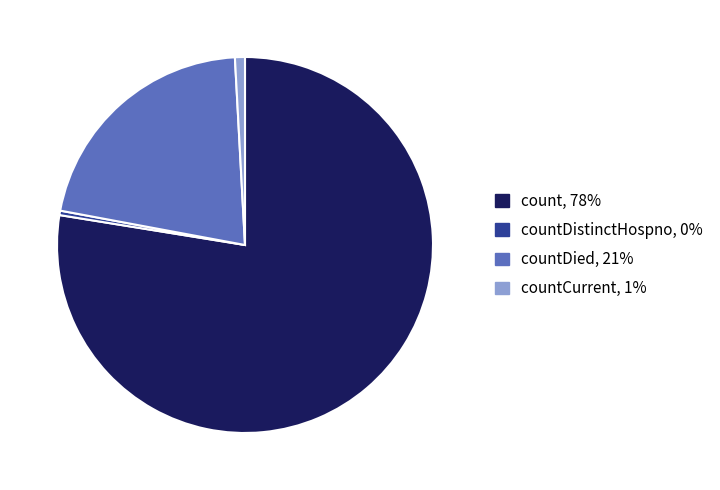

Is it true that countDistinctHospno, 0% is 13% of the pie?

False